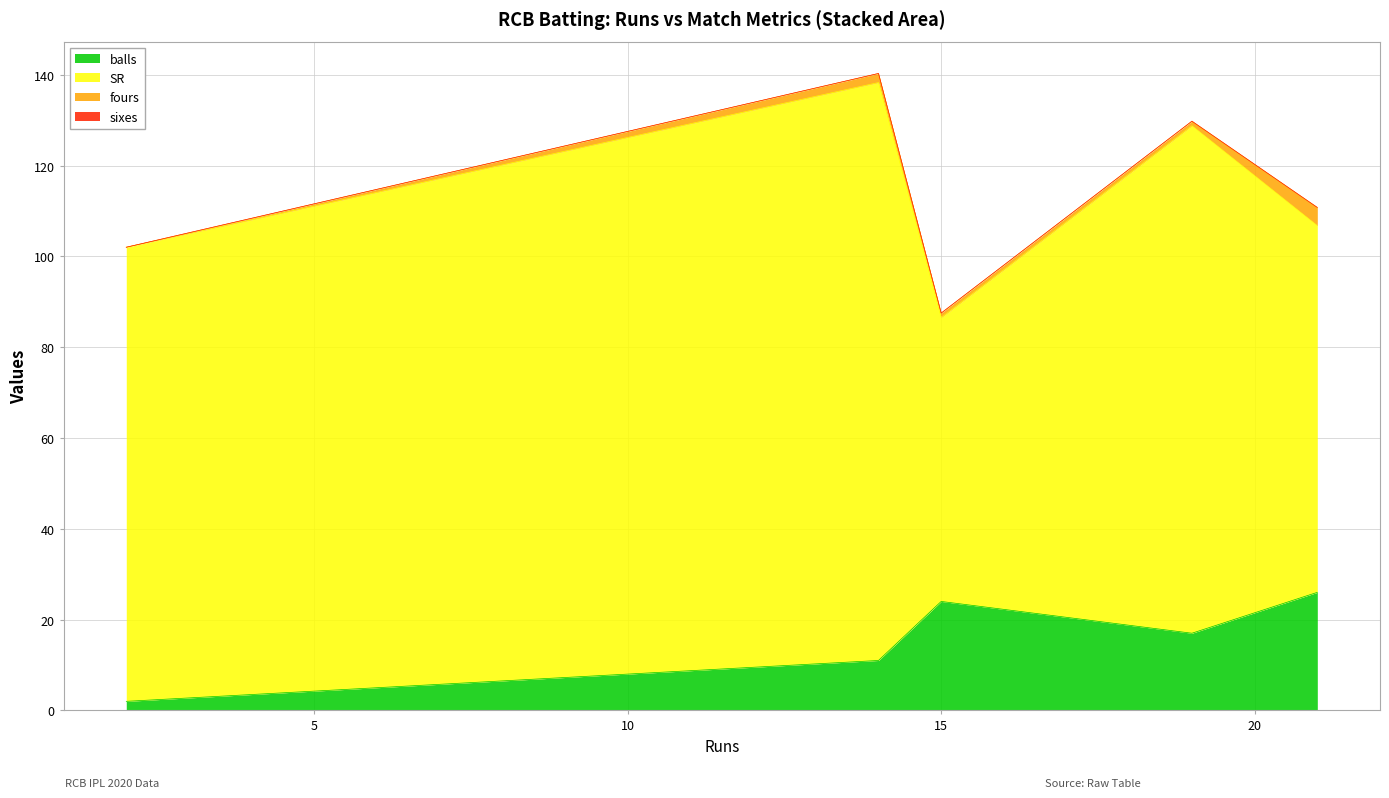

At 15, list the series in order from largest to smallest.

SR, balls, fours, sixes